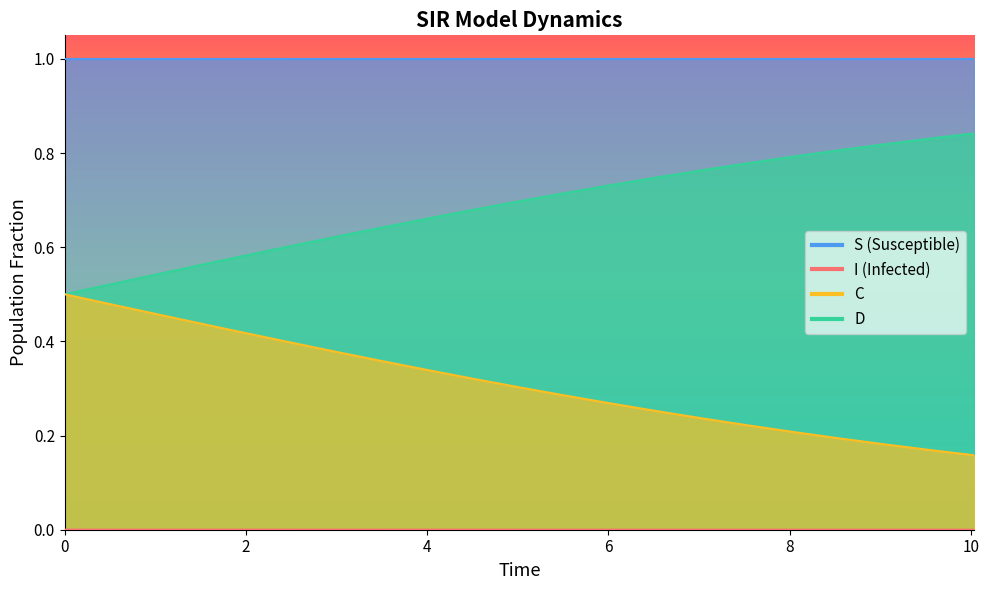

How many S values are between 0 and 1?

21